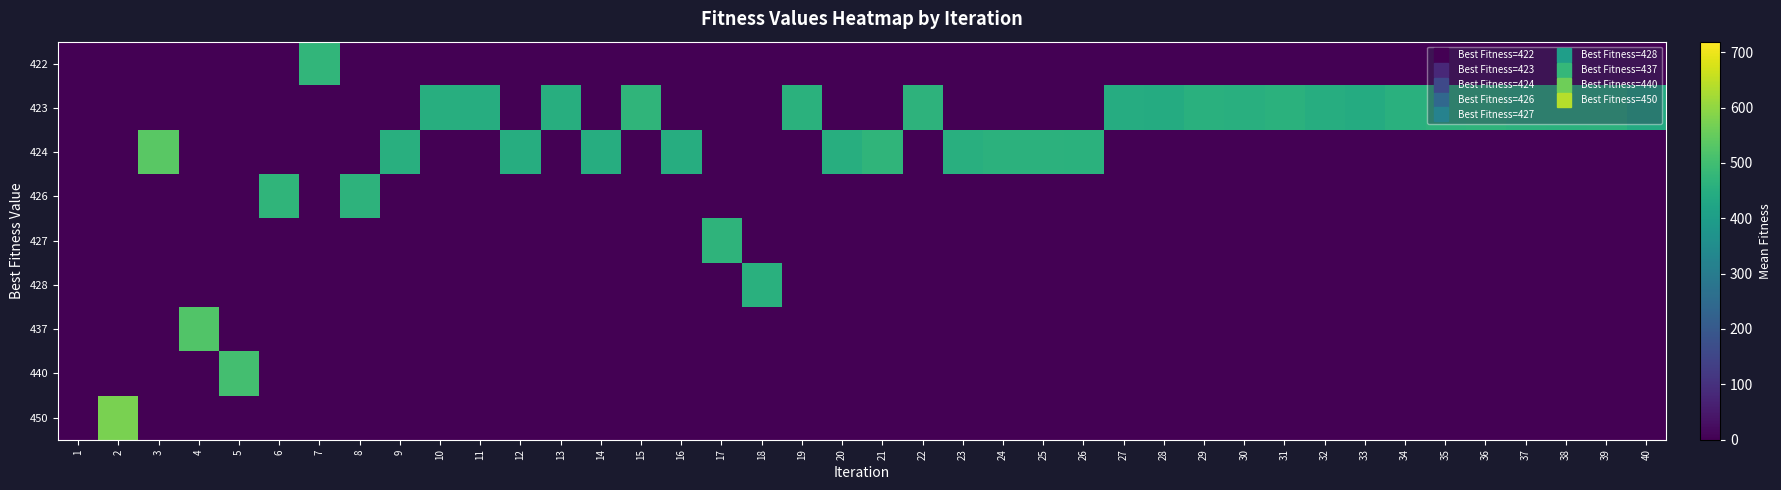

Which has a higher value, 21 or 34?

21